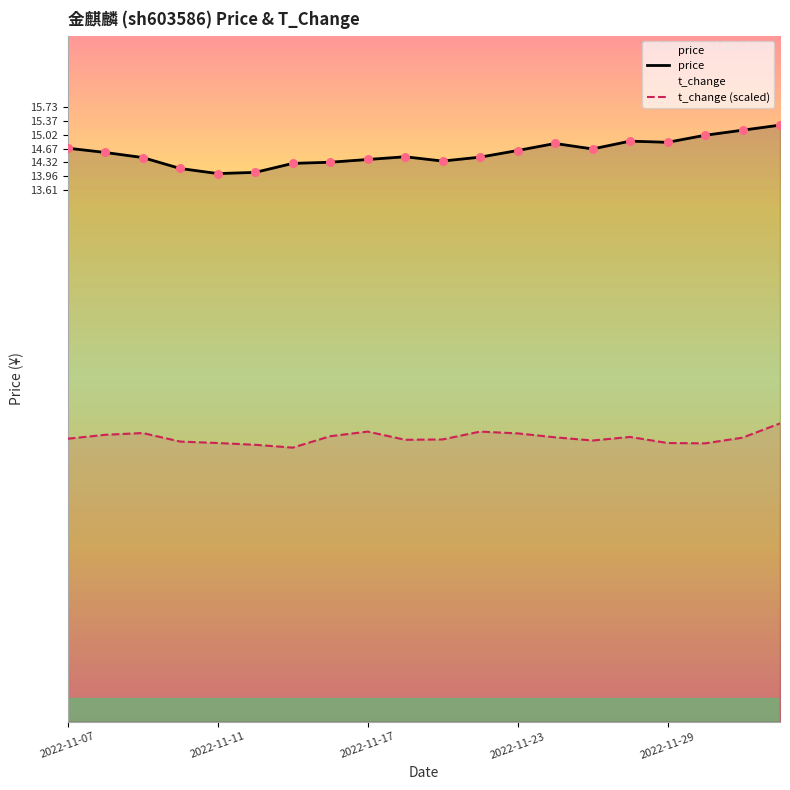

At how many categories does at least one series exceed 14?

20